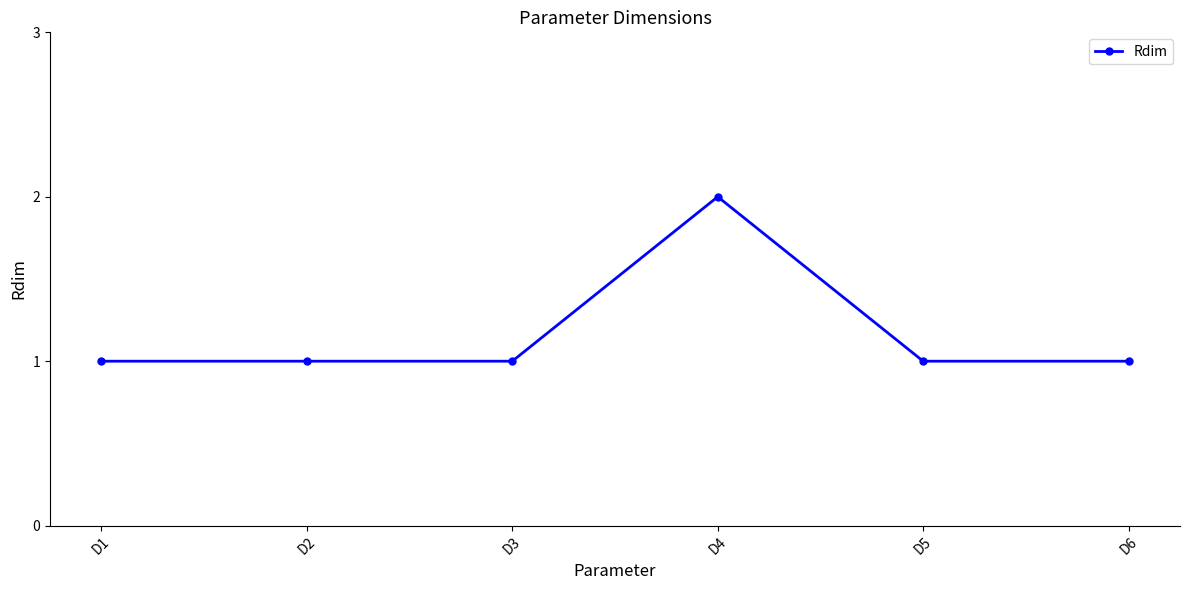

What is the sum of the values at D4 and D2?

3